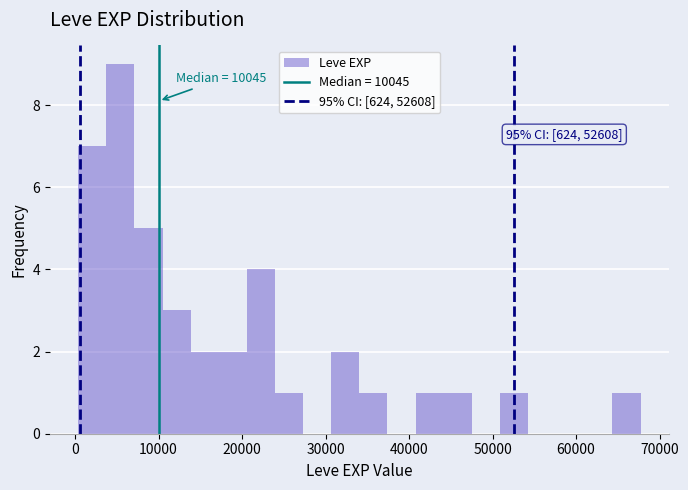

Read against the x-axis, roughly where is the centre of the tallest bar?

5000